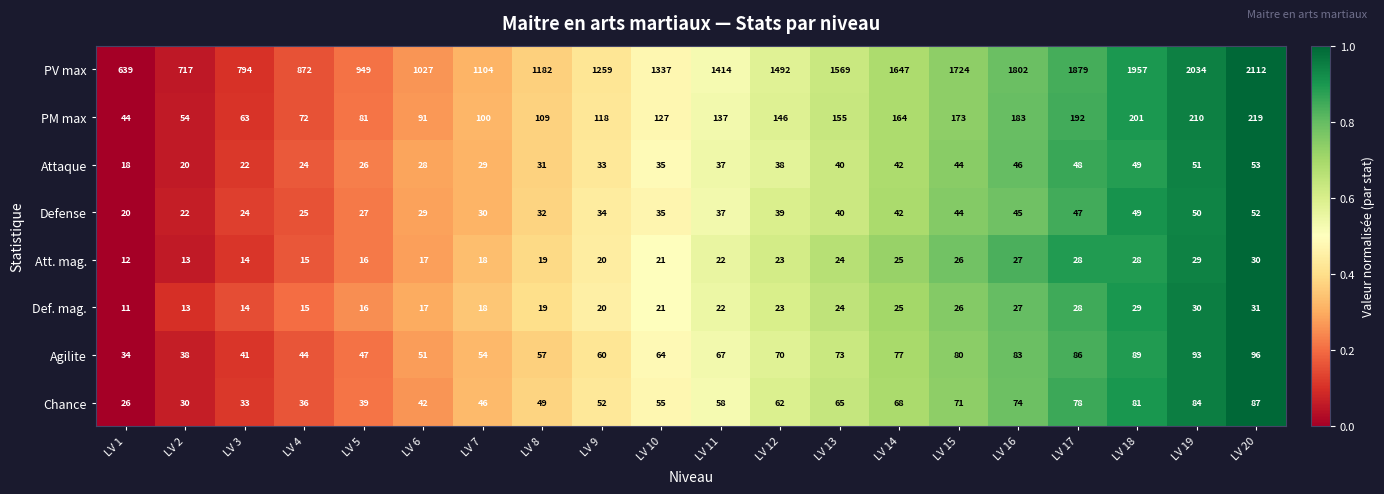

At how many categories does at least one series exceed 1909?

3